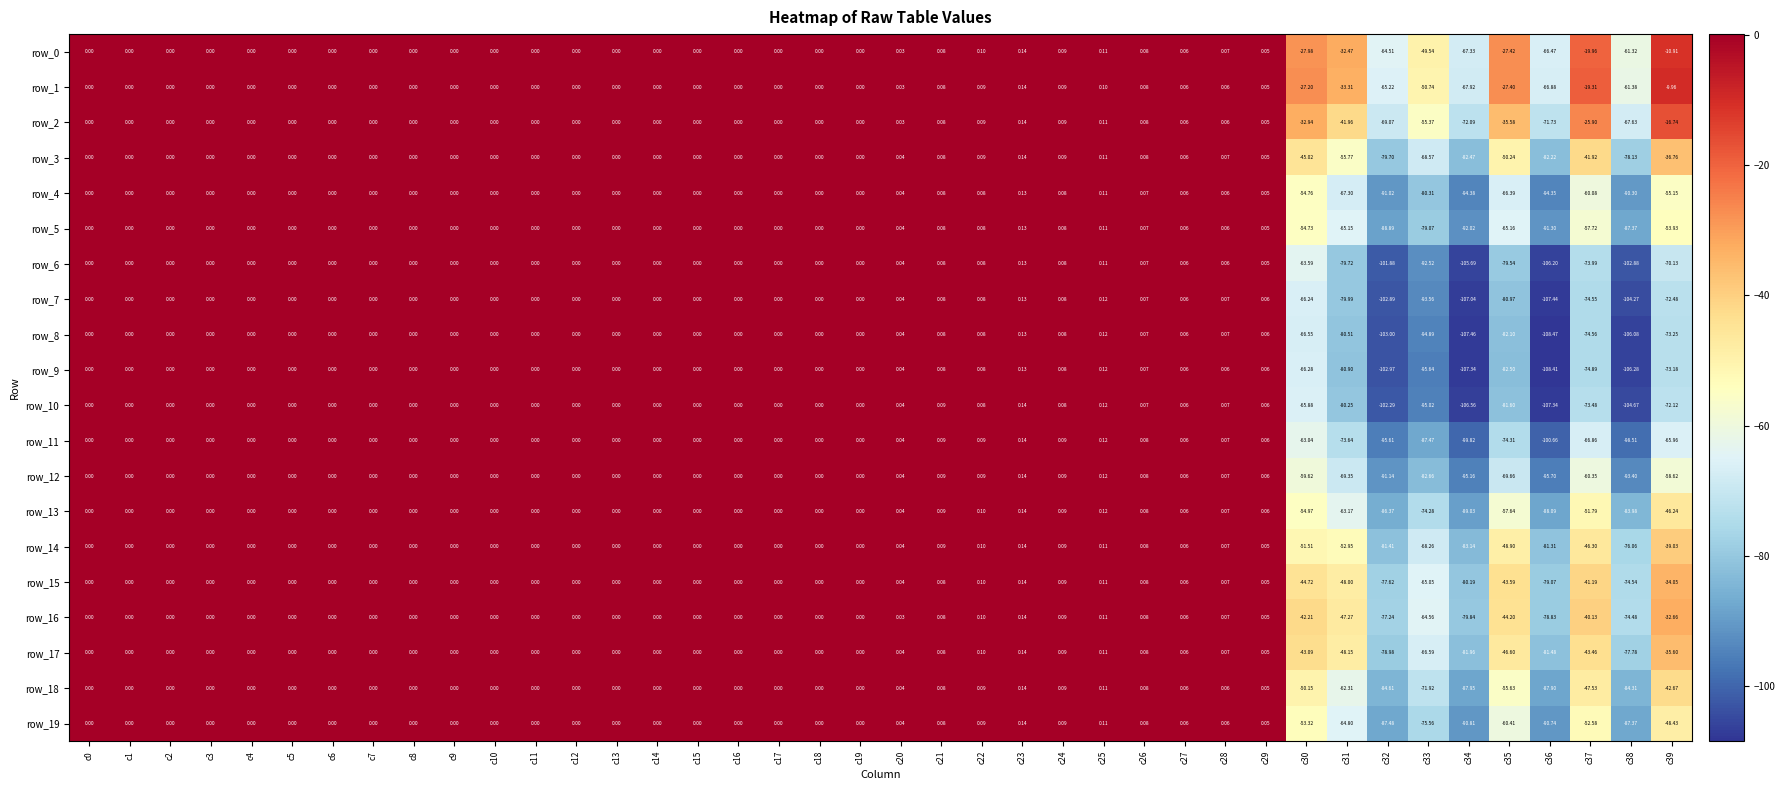

Is the value of row_18 at c38 greater than the value of row_14 at c13?

No